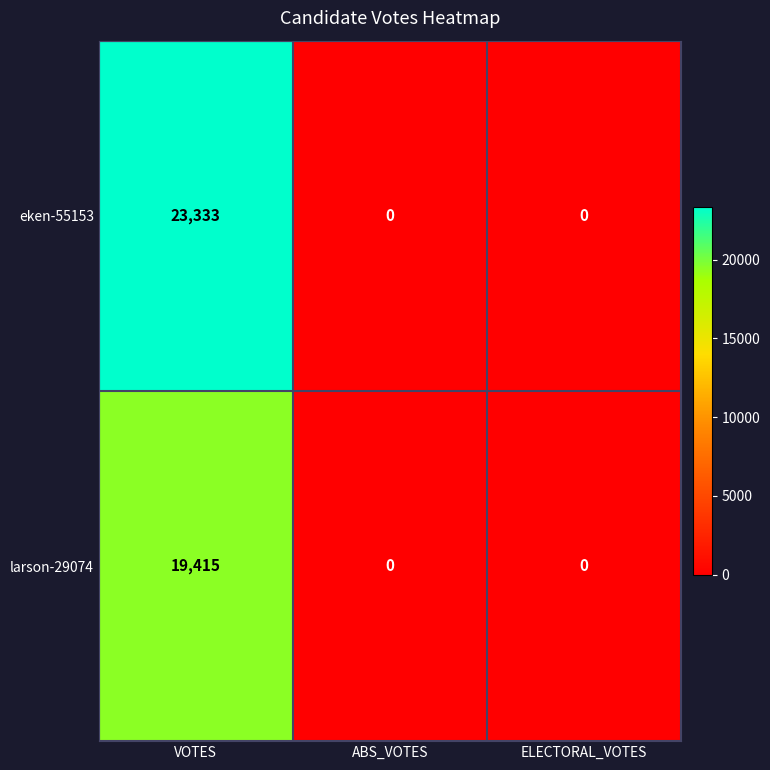

Rank the series by their maximum value, from lowest to highest.

larson-29074, eken-55153